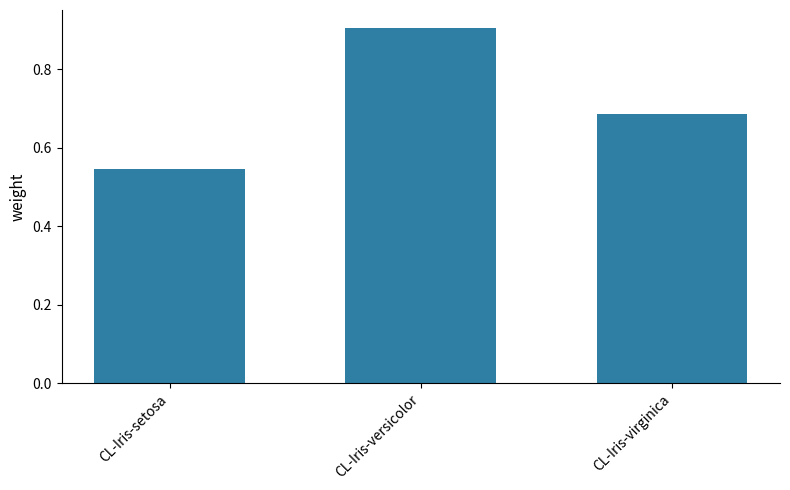

Which has a higher value, CL-Iris-virginica or CL-Iris-versicolor?

CL-Iris-versicolor